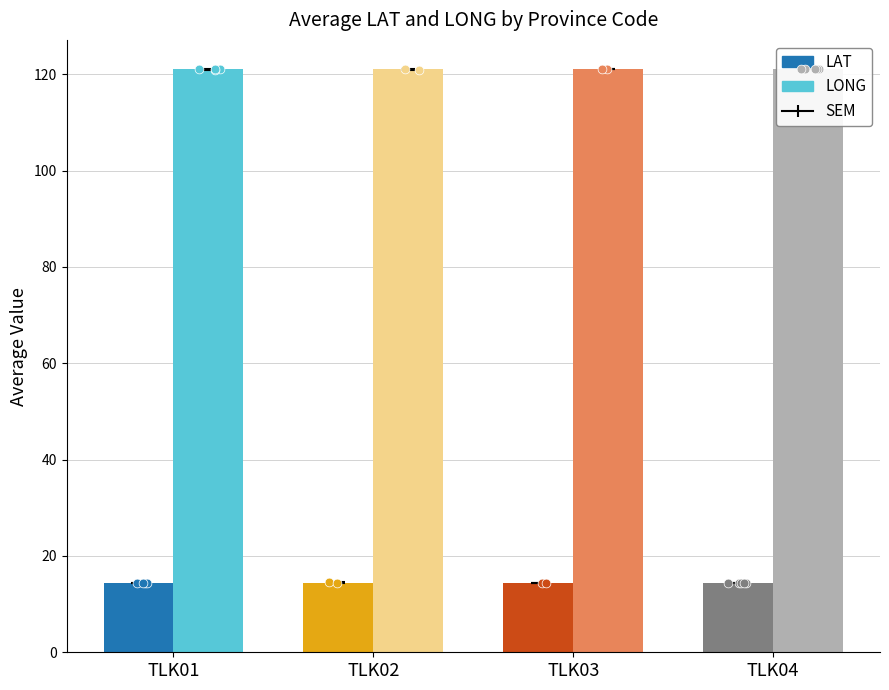

Is the value of LAT at TLK02 greater than the value of LONG at TLK02?

No